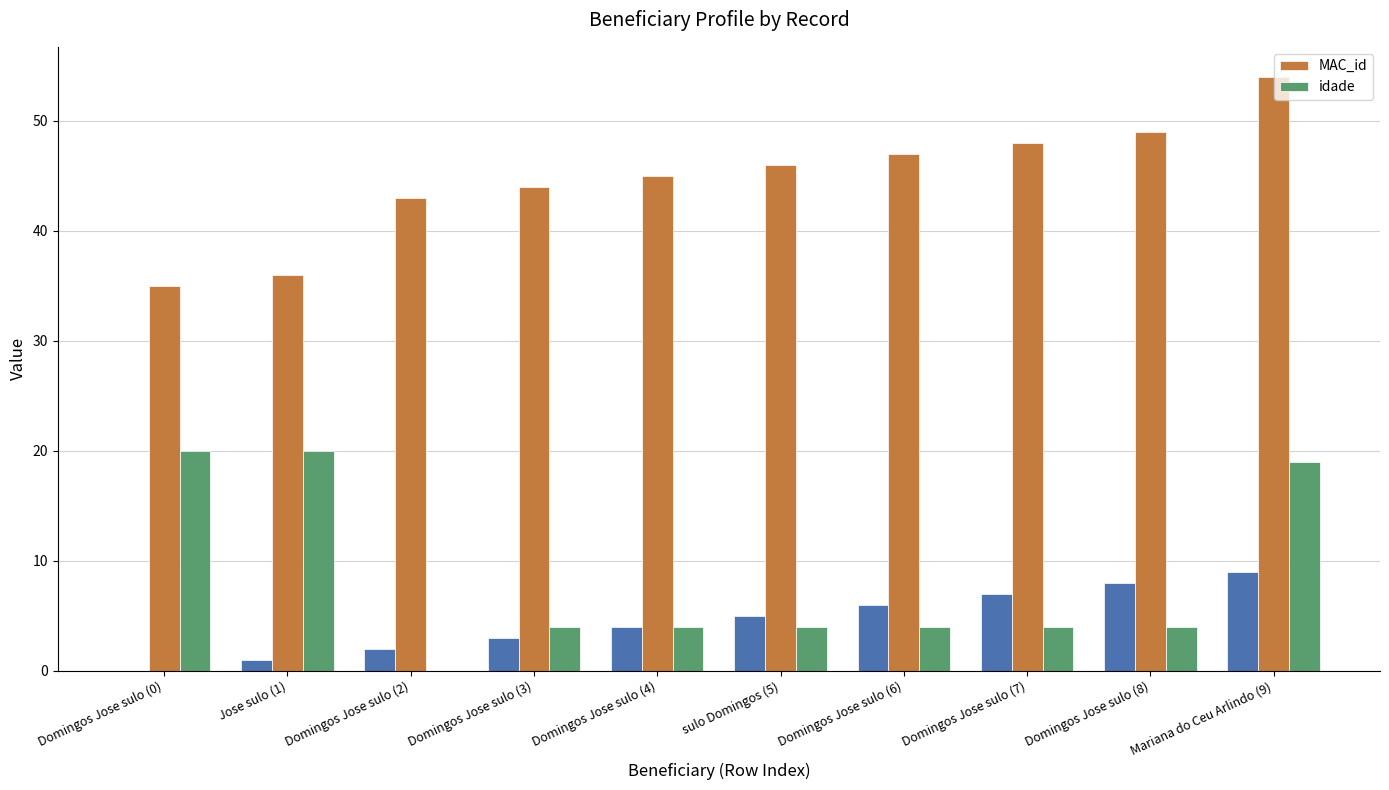

Reading right to left, list all the values displayed in this chart.

MAC_id: Mariana do Ceu Arlindo (9)=54	Domingos Jose sulo (8)=49	Domingos Jose sulo (7)=48	Domingos Jose sulo (6)=47	sulo Domingos (5)=46	Domingos Jose sulo (4)=45	Domingos Jose sulo (3)=44	Domingos Jose sulo (2)=43	Jose sulo (1)=36	Domingos Jose sulo (0)=35
idade: Mariana do Ceu Arlindo (9)=19	Domingos Jose sulo (8)=4	Domingos Jose sulo (7)=4	Domingos Jose sulo (6)=4	sulo Domingos (5)=4	Domingos Jose sulo (4)=4	Domingos Jose sulo (3)=4	Domingos Jose sulo (2)=0	Jose sulo (1)=20	Domingos Jose sulo (0)=20